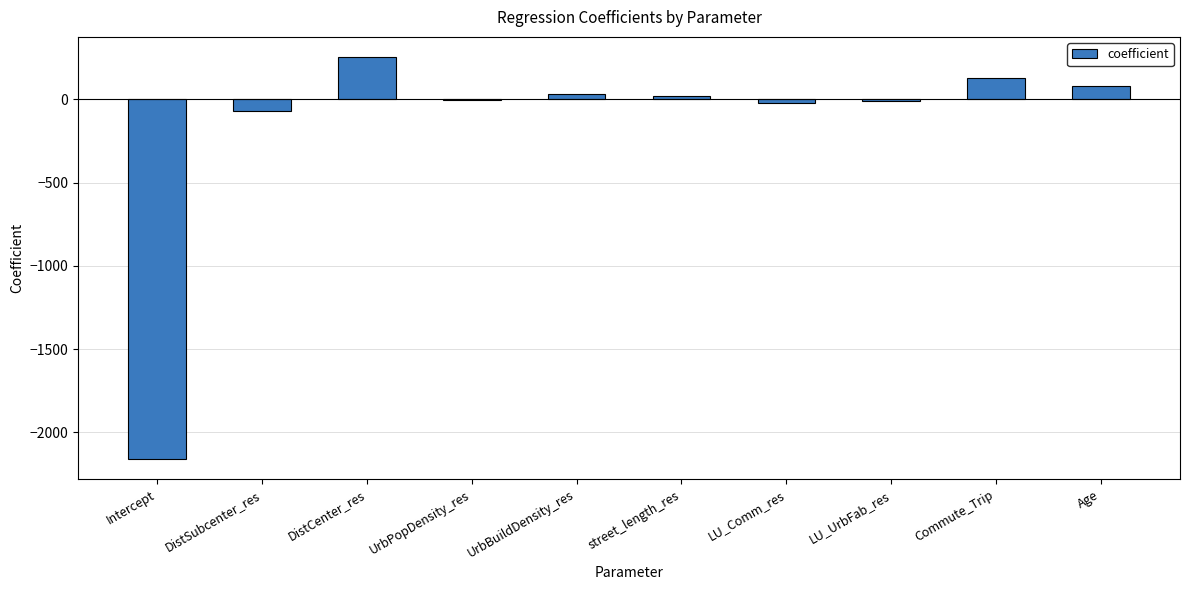

What is the sum of the values at Age and DistCenter_res?

329.8